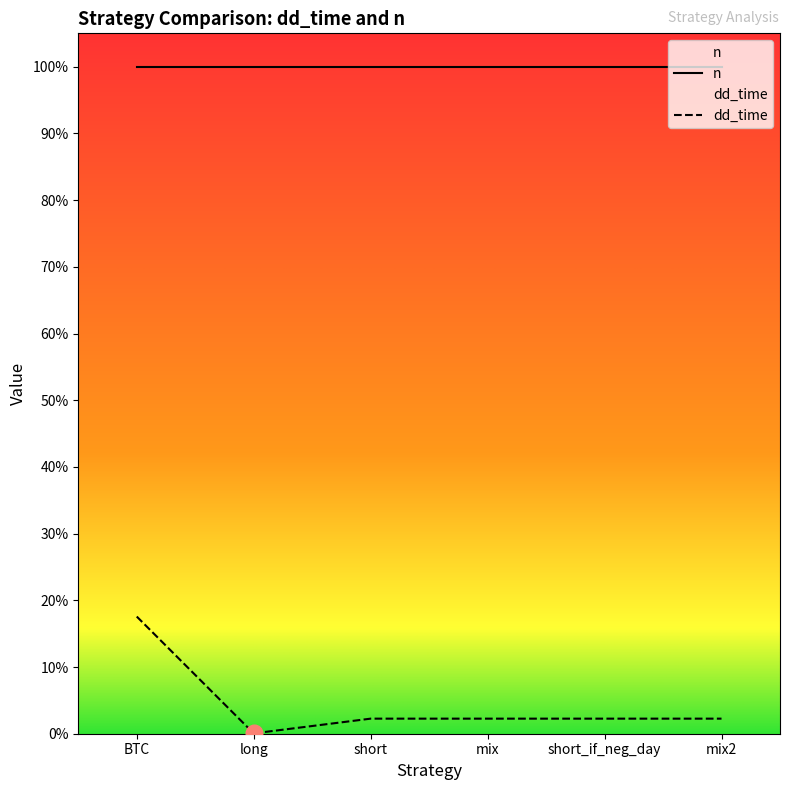

Which has a higher value, short or long?

short